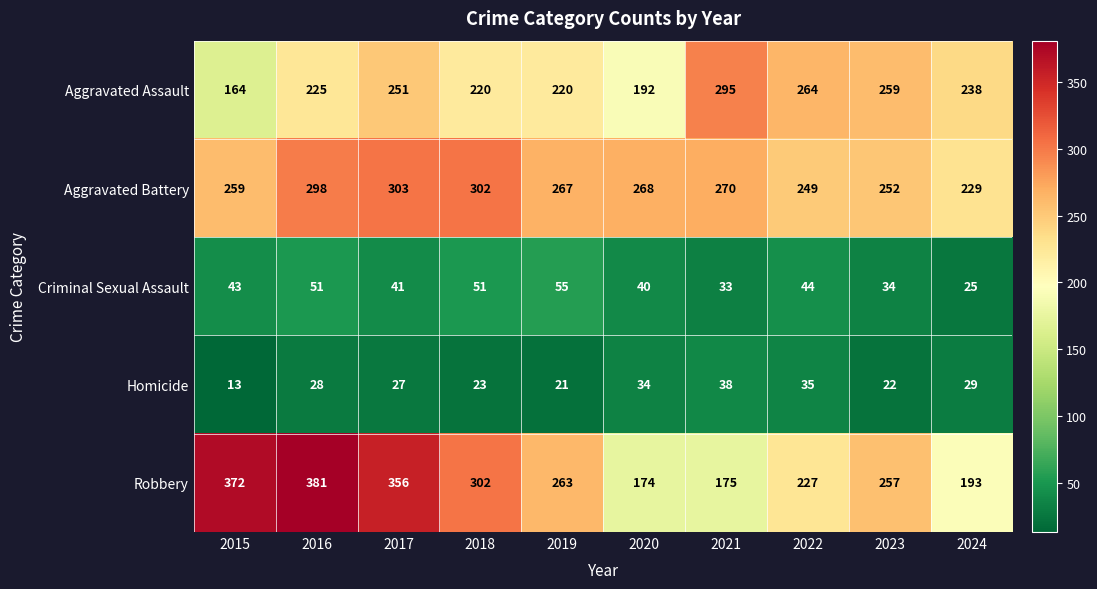

Is the value of Aggravated Assault at 2024 greater than the value of Criminal Sexual Assault at 2015?

Yes